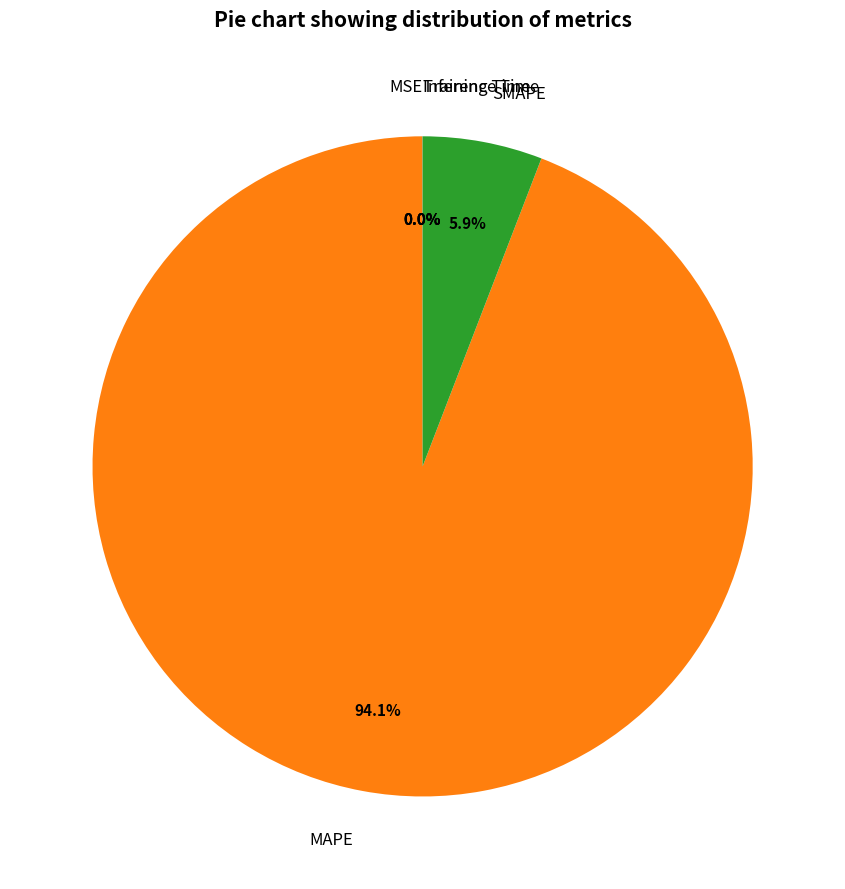

What is the majority slice?

MAPE